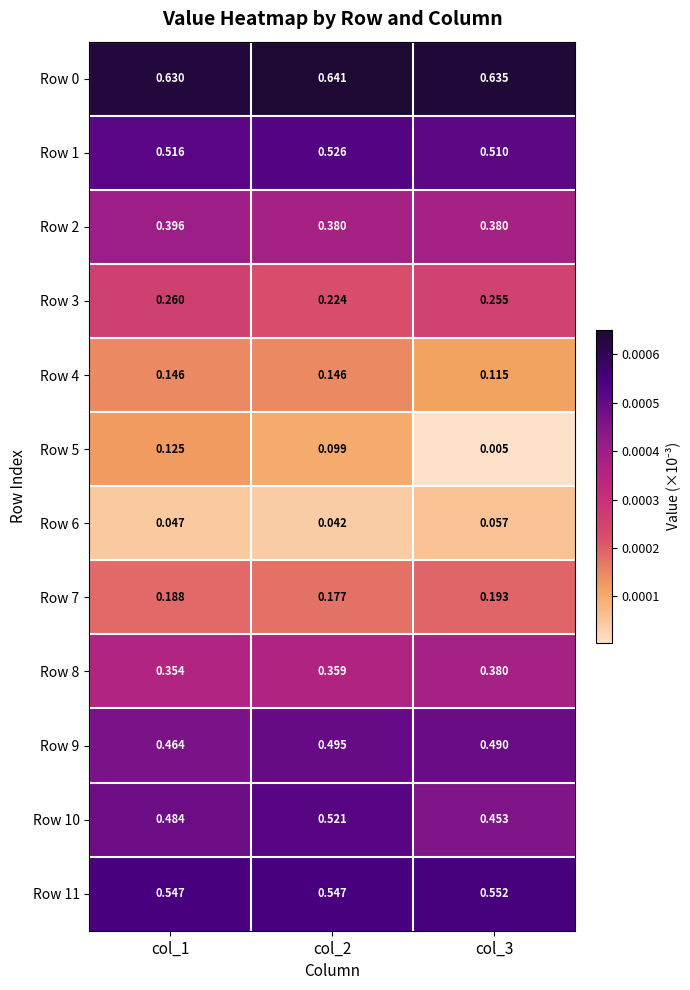

Is the value of Row 3 at col_3 greater than the value of Row 4 at col_3?

Yes